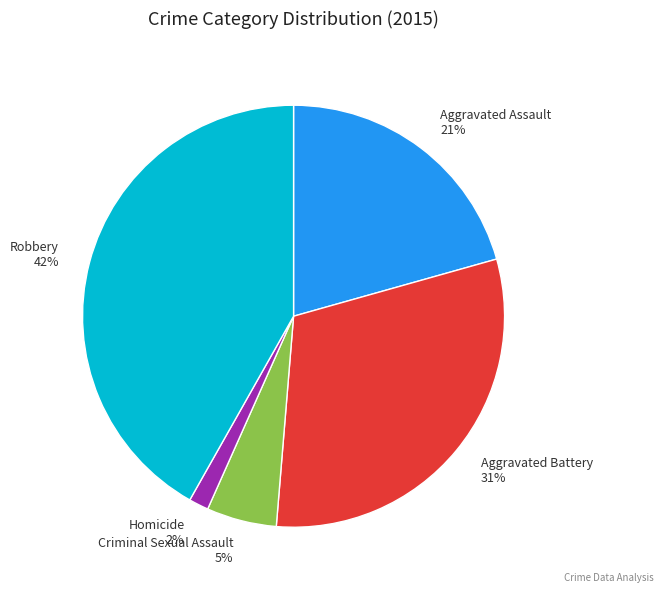

What is the largest slice in the pie chart?

Robbery